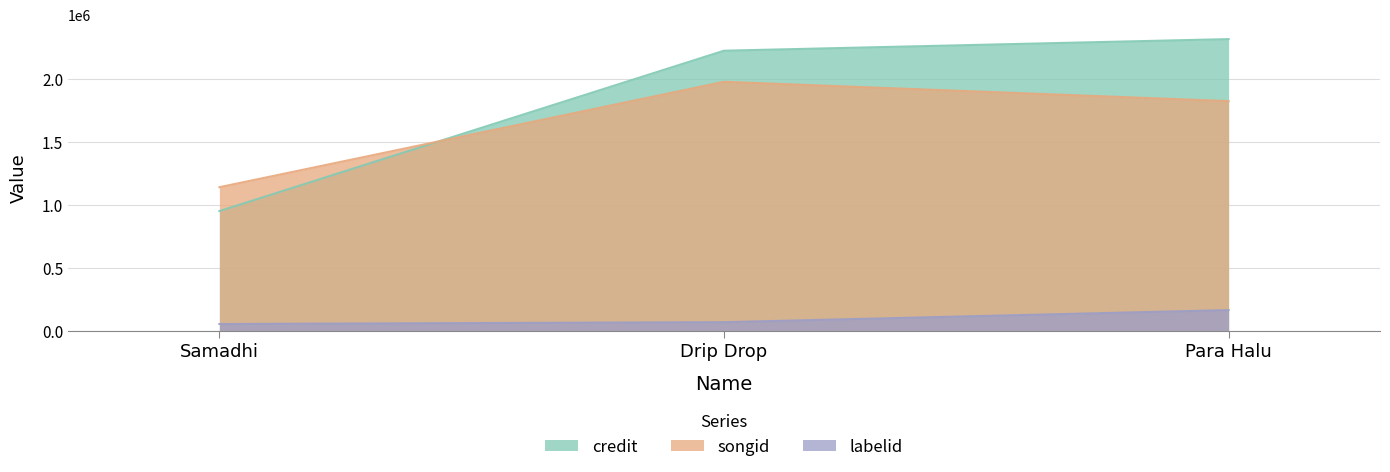

What is the label of the 1st point from the right?

Para Halu